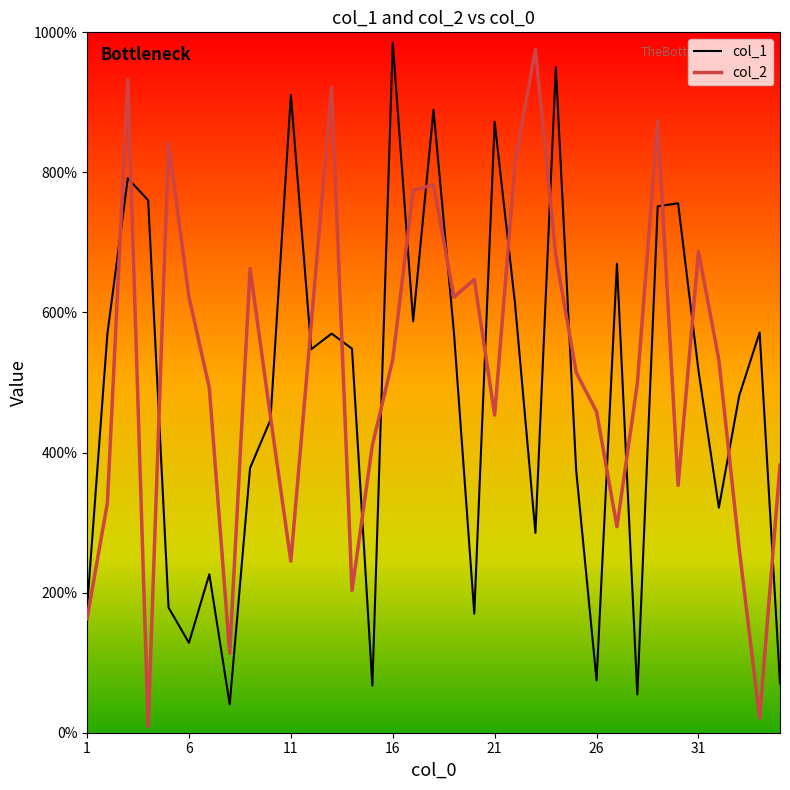

What are all the series names shown in the legend?

col_1, col_2